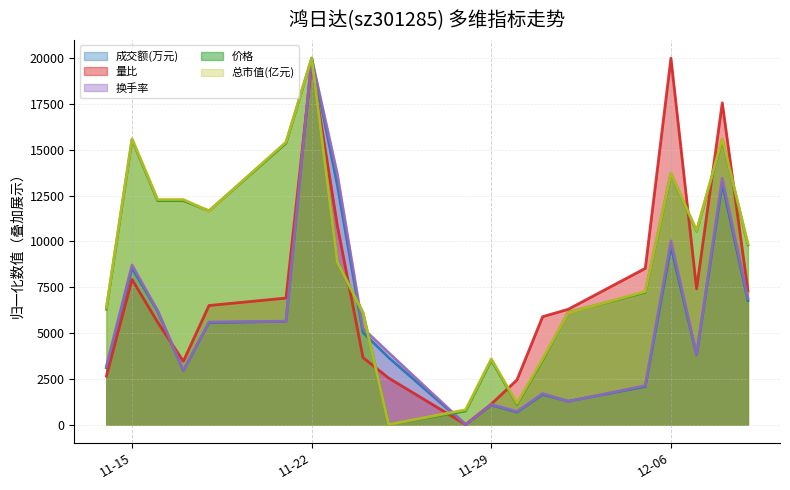

Which series has the widest spread of values?

成交额(万元)